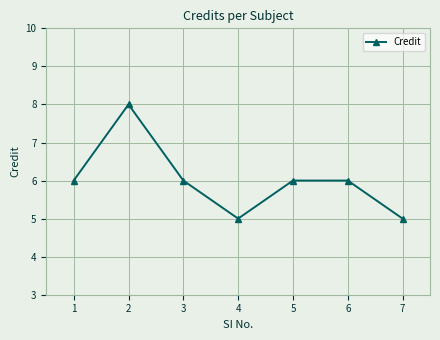

What is the value of the 1st point from the left?

6